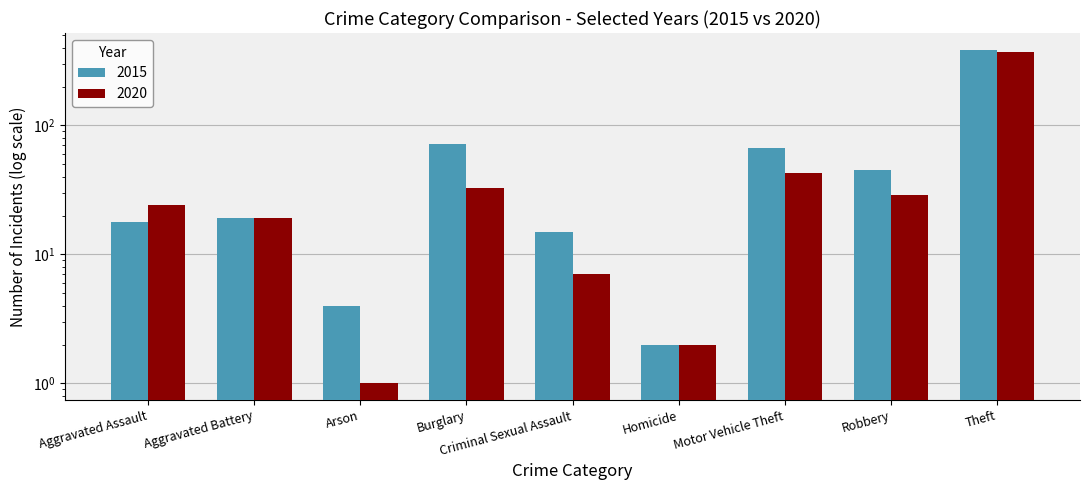

The 2020 series shows 24 at Aggravated Assault. True or false?

True